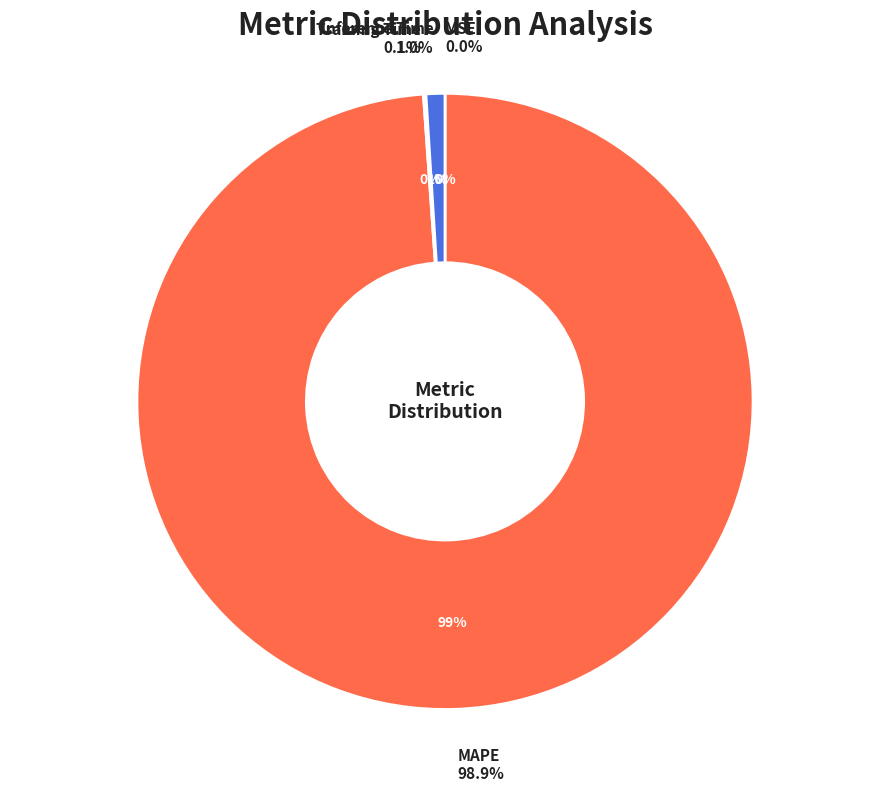

Combined, what portion of the pie is Inference Time and MSE?

1.0%